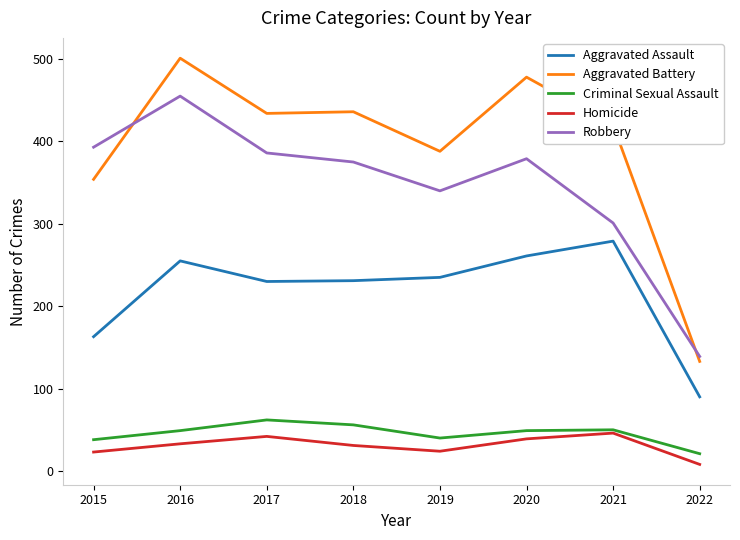

Does the chart display data point markers on the line(s)?

No